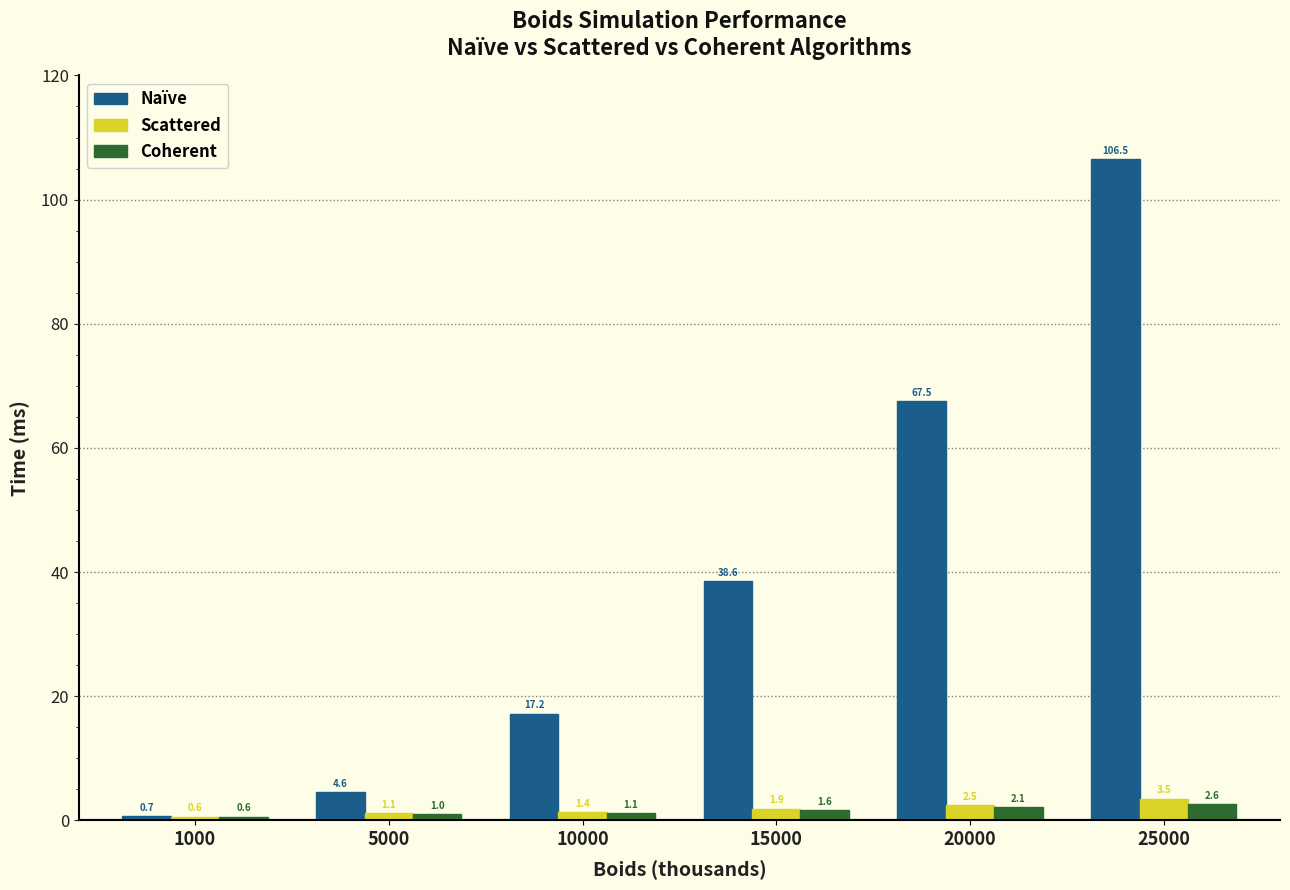

What is the minimum value shown in the chart?

0.6